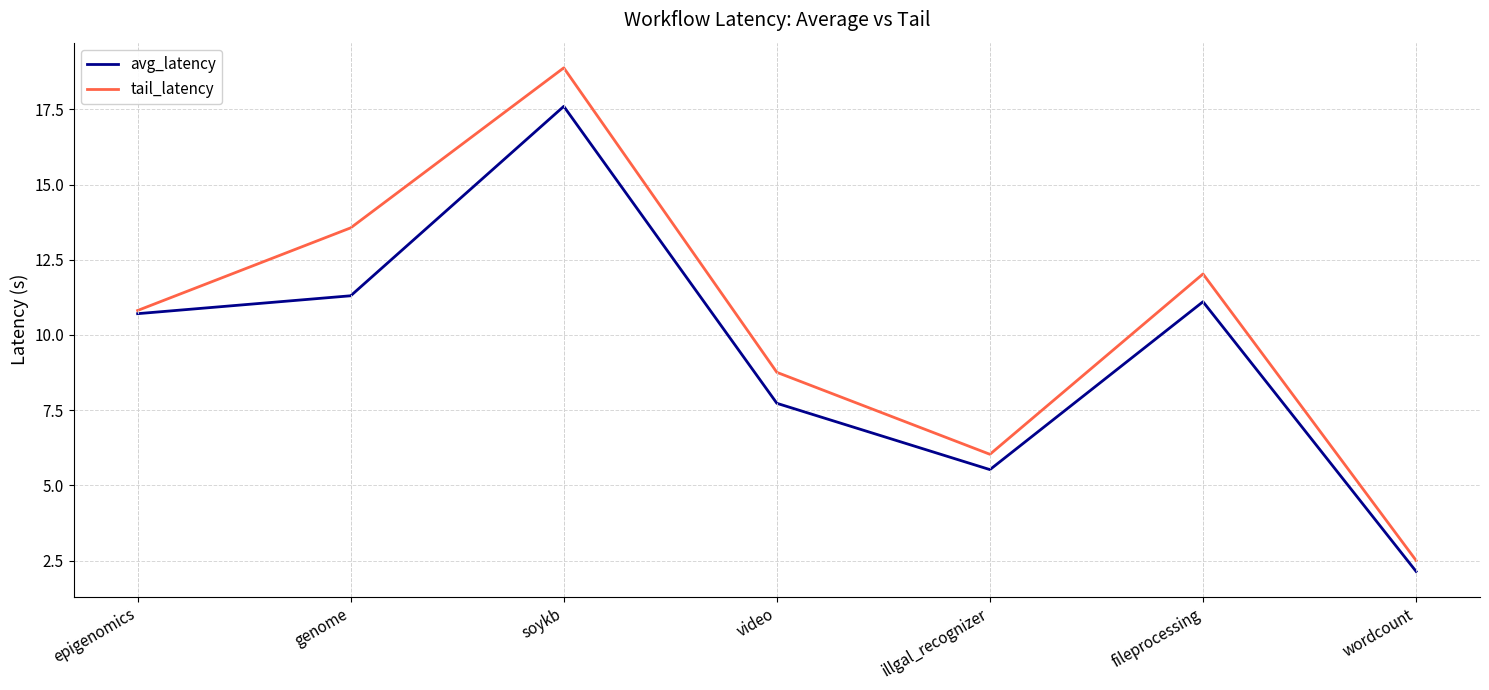

What is the sum of the avg_latency values at fileprocessing and wordcount?

13.2